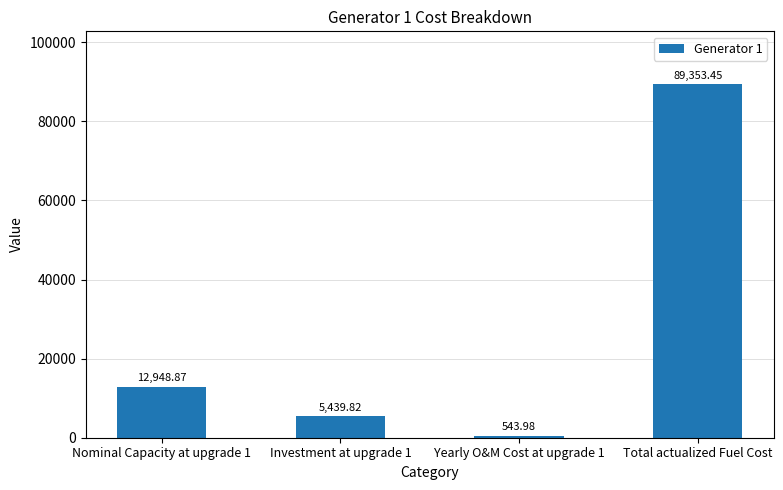

How many distinct data groups are displayed?

1